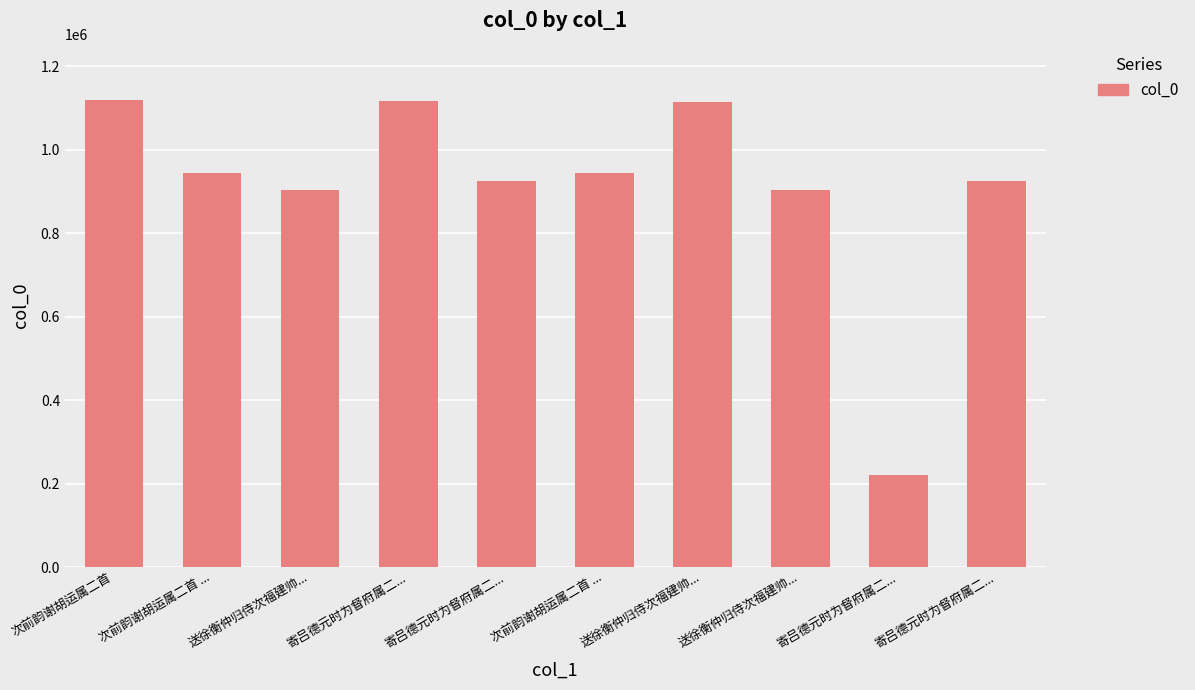

How many bars are there in total?

10